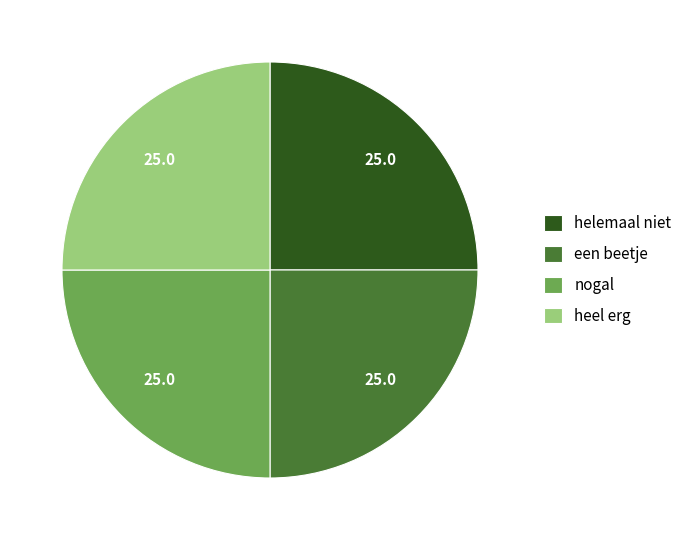

How many segments does this pie chart have?

4